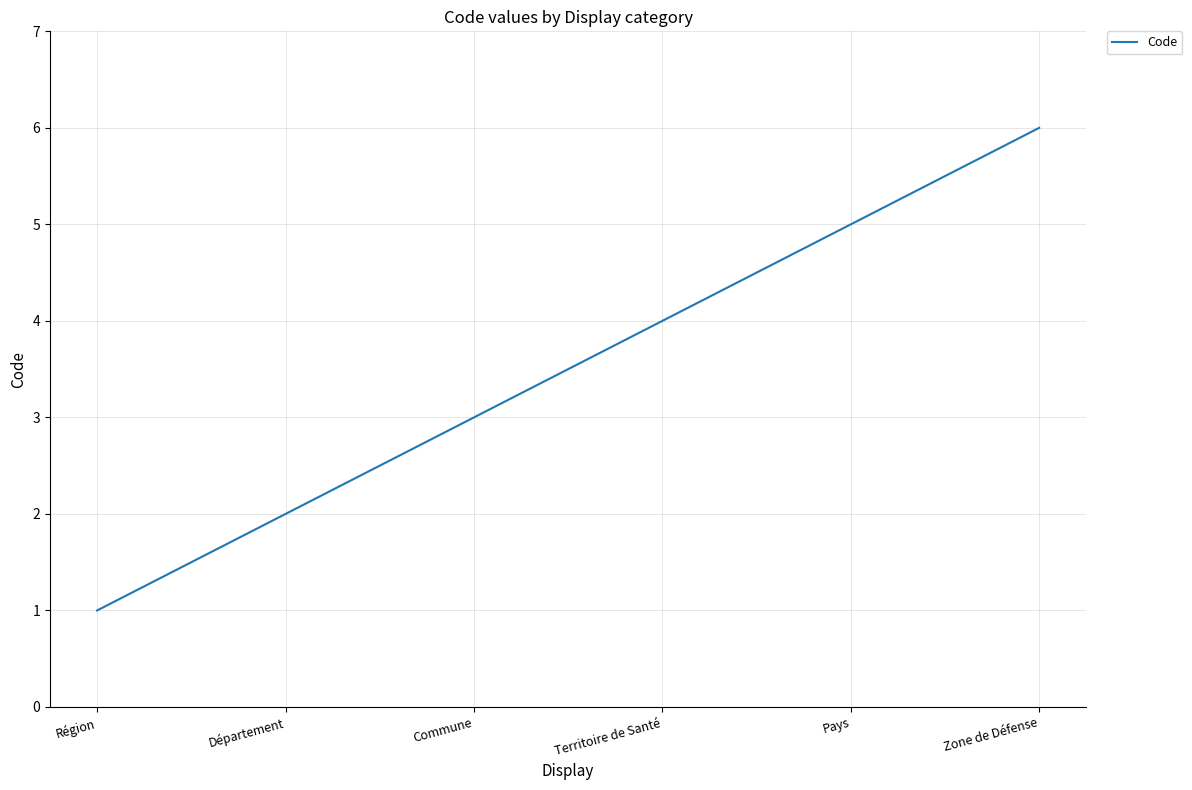

Which has a higher value, Région or Territoire de Santé?

Territoire de Santé